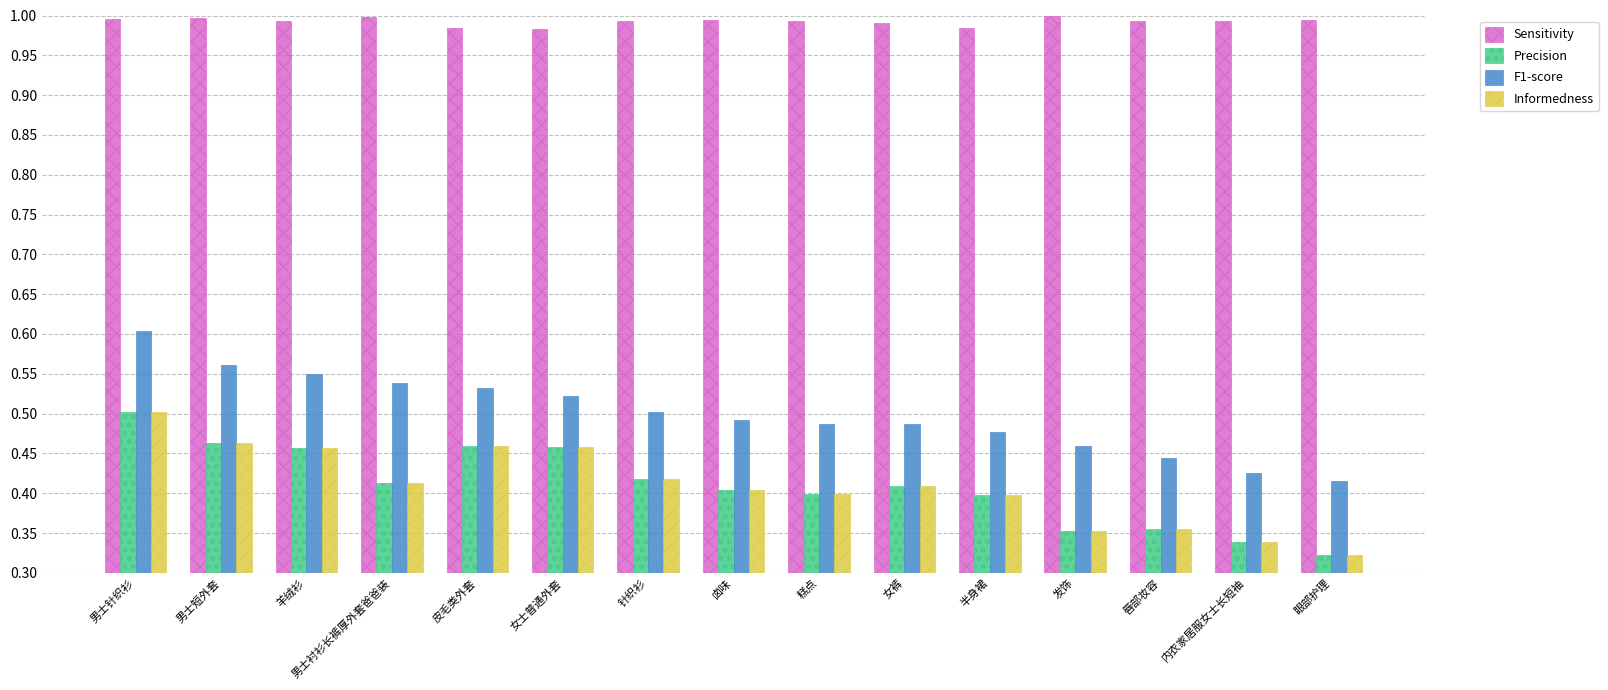

At which category does the chart reach its minimum across all series?

眼部护理